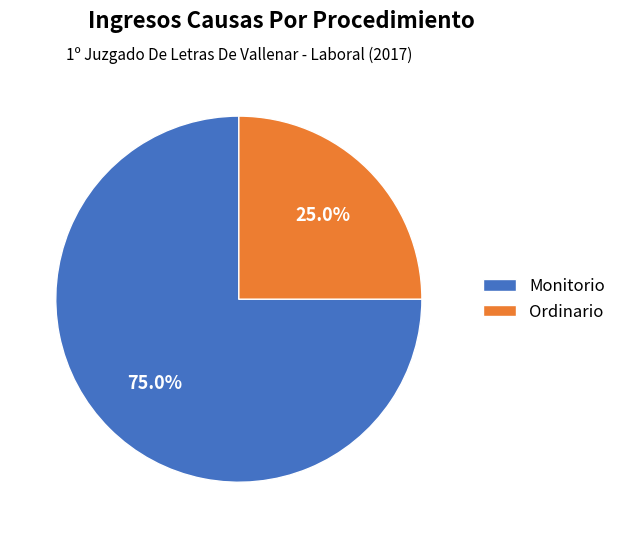

Is Monitorio the majority of the pie?

Yes